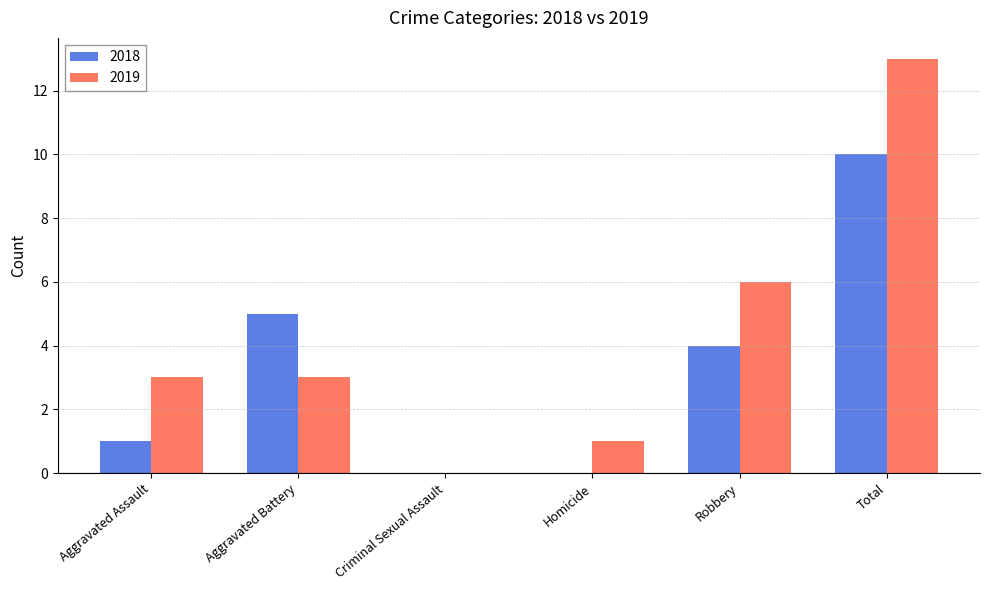

Which series has the largest total across all categories?

2019